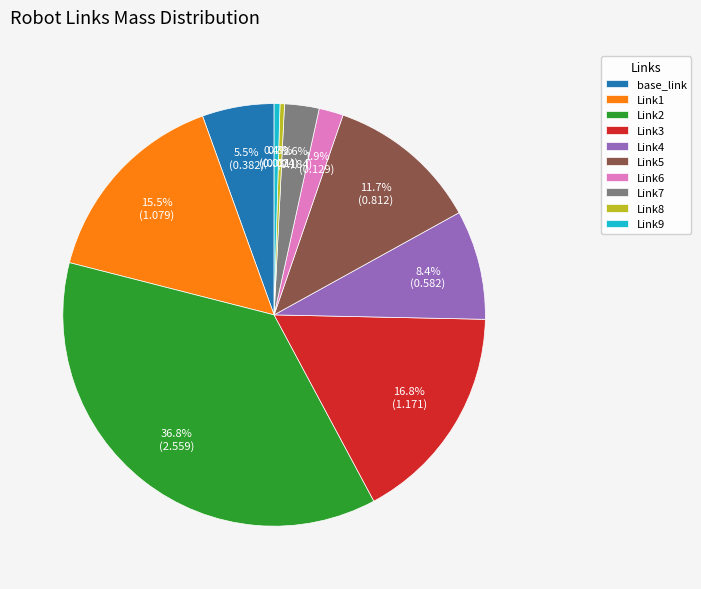

What is the largest slice in the pie chart?

Link2